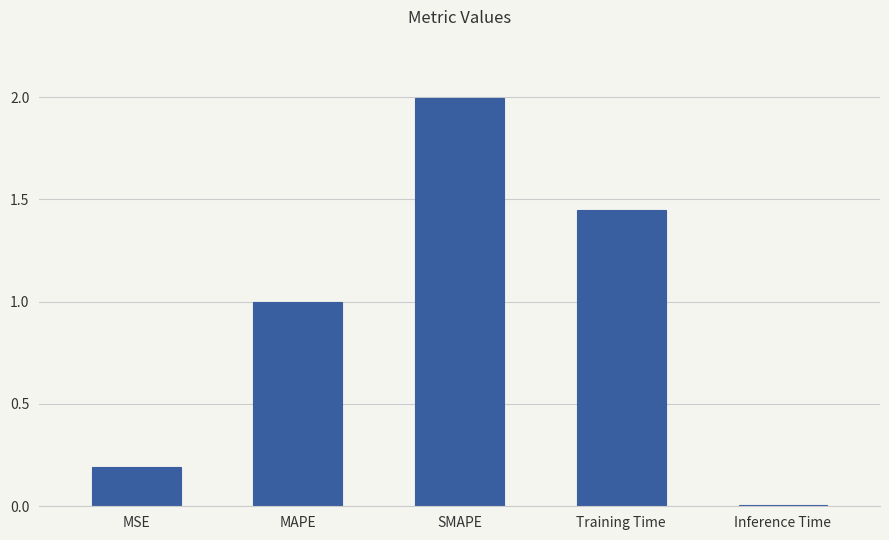

What is the label of the 3rd bar from the right?

SMAPE